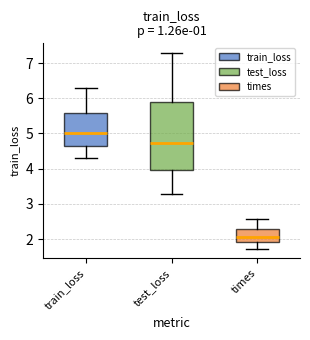

Comparing the boxes themselves (not the whiskers), which one is the tallest?

test_loss